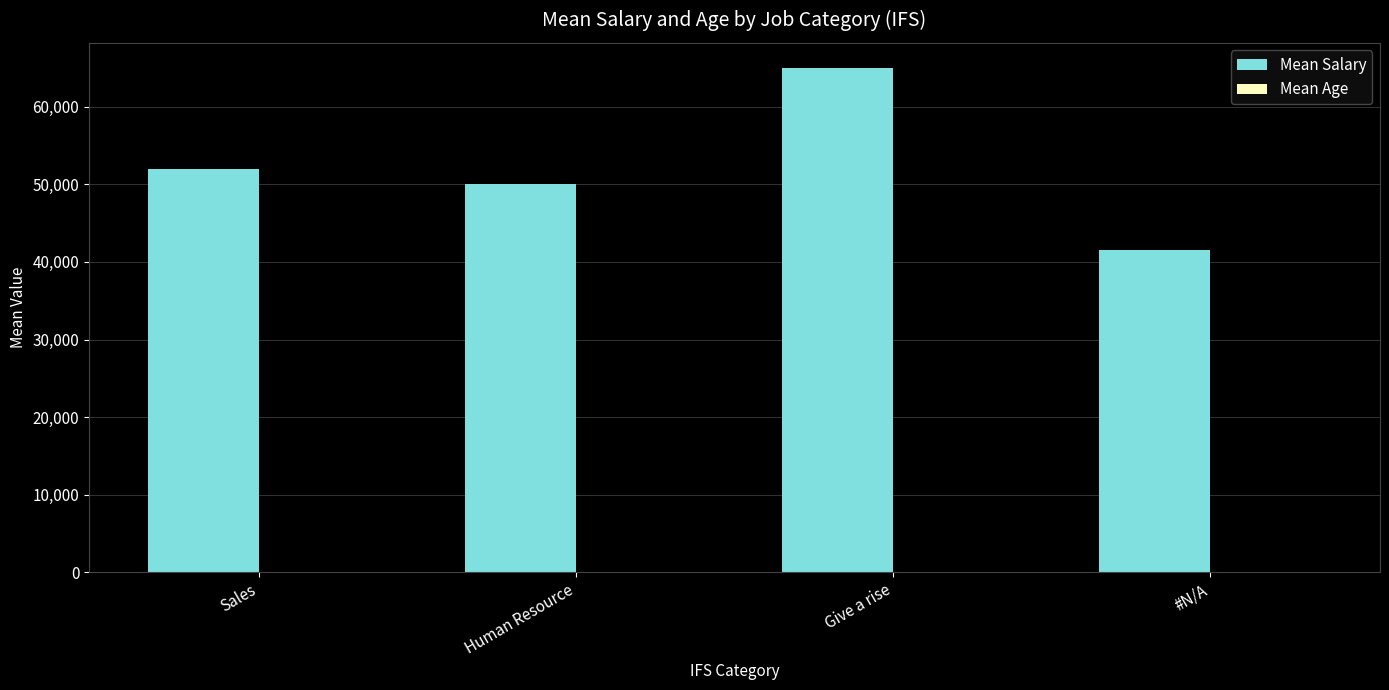

Between Human Resource and Give a rise, which series saw the biggest shift?

Mean Salary